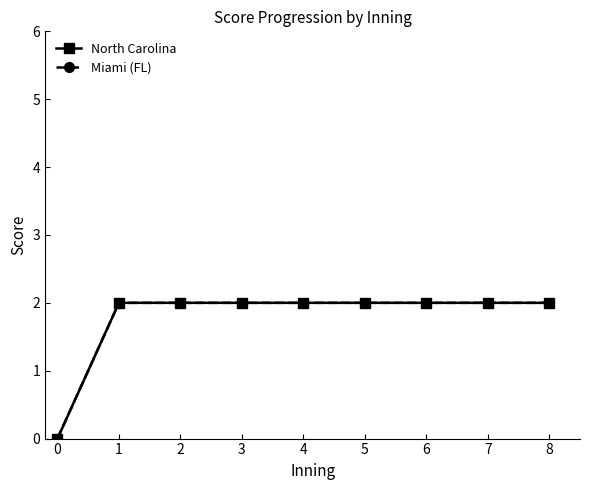

Reading left to right, transcribe all the data shown in this chart.

North Carolina: 0	2	2	2	2	2	2	2	2
Miami (FL): 0	2	2	2	2	2	2	2	2